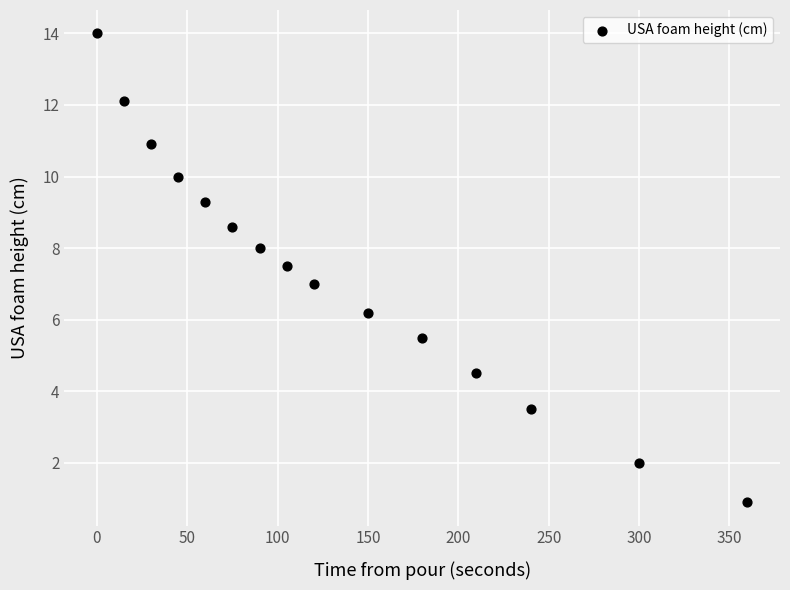

What is the range of X values (max minus min)?

360.0